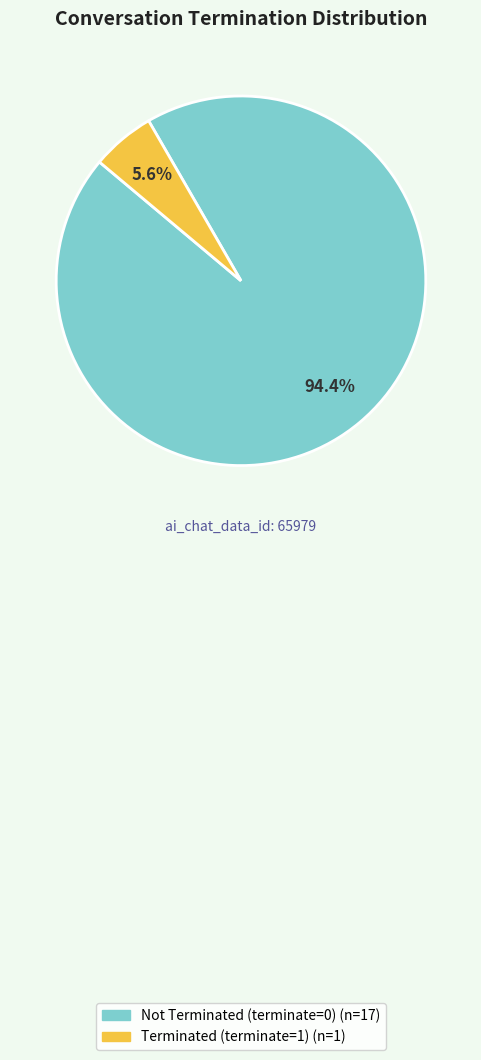

Is there any slice that represents more than half of the pie?

Yes